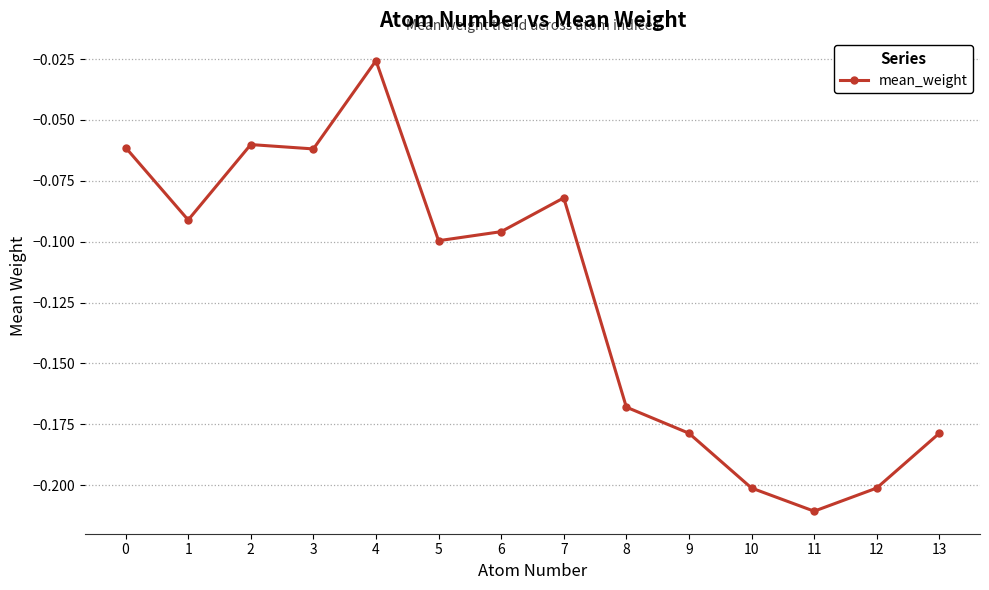

How many interior local valleys (lower than both neighbors) does the data have?

4